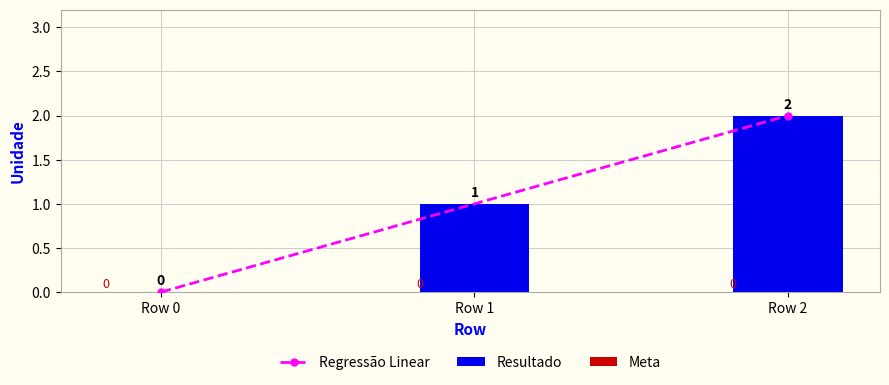

Which label corresponds to the largest value in the chart?

Row 2